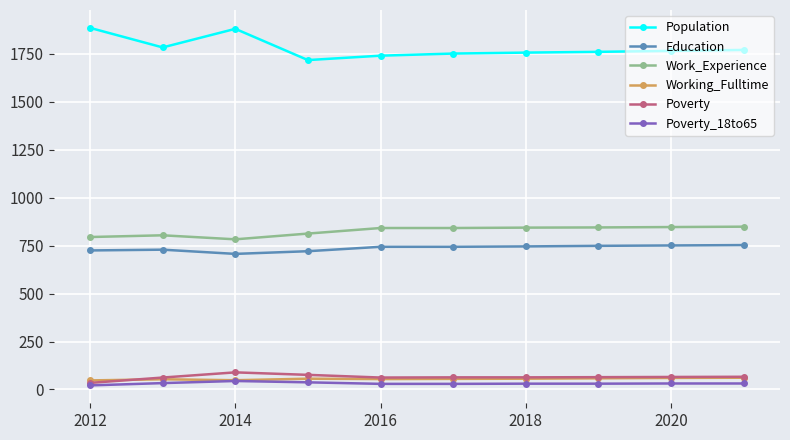

Which series has the largest total across all categories?

Population